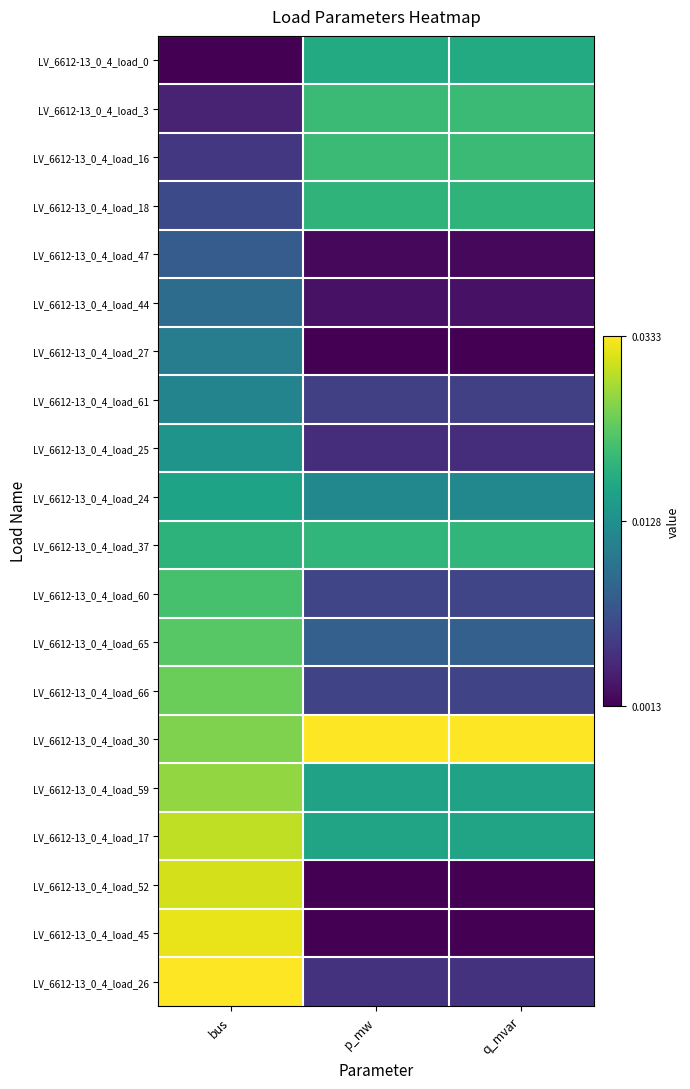

Reading left to right, list all the values displayed in this chart.

LV_6612-13_0_4_load_0: bus=0.0	p_mw=0.6	q_mvar=0.6
LV_6612-13_0_4_load_3: bus=0.1	p_mw=0.7	q_mvar=0.7
LV_6612-13_0_4_load_16: bus=0.2	p_mw=0.7	q_mvar=0.7
LV_6612-13_0_4_load_18: bus=0.2	p_mw=0.7	q_mvar=0.7
LV_6612-13_0_4_load_47: bus=0.3	p_mw=0.0	q_mvar=0.0
LV_6612-13_0_4_load_44: bus=0.4	p_mw=0.0	q_mvar=0.0
LV_6612-13_0_4_load_27: bus=0.4	p_mw=0.0	q_mvar=0.0
LV_6612-13_0_4_load_61: bus=0.5	p_mw=0.2	q_mvar=0.2
LV_6612-13_0_4_load_25: bus=0.5	p_mw=0.1	q_mvar=0.1
LV_6612-13_0_4_load_24: bus=0.6	p_mw=0.5	q_mvar=0.5
LV_6612-13_0_4_load_37: bus=0.6	p_mw=0.7	q_mvar=0.7
LV_6612-13_0_4_load_60: bus=0.7	p_mw=0.2	q_mvar=0.2
LV_6612-13_0_4_load_65: bus=0.7	p_mw=0.3	q_mvar=0.3
LV_6612-13_0_4_load_66: bus=0.8	p_mw=0.2	q_mvar=0.2
LV_6612-13_0_4_load_30: bus=0.8	p_mw=1.0	q_mvar=1.0
LV_6612-13_0_4_load_59: bus=0.8	p_mw=0.6	q_mvar=0.6
LV_6612-13_0_4_load_17: bus=0.9	p_mw=0.6	q_mvar=0.6
LV_6612-13_0_4_load_52: bus=0.9	p_mw=0.0	q_mvar=0.0
LV_6612-13_0_4_load_45: bus=1.0	p_mw=0.0	q_mvar=0.0
LV_6612-13_0_4_load_26: bus=1.0	p_mw=0.1	q_mvar=0.1